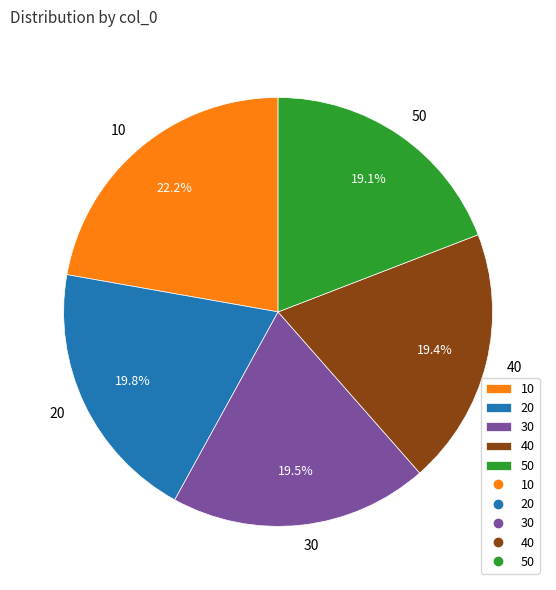

Approximately how many times larger is the value at 50 compared to 30?

1.0